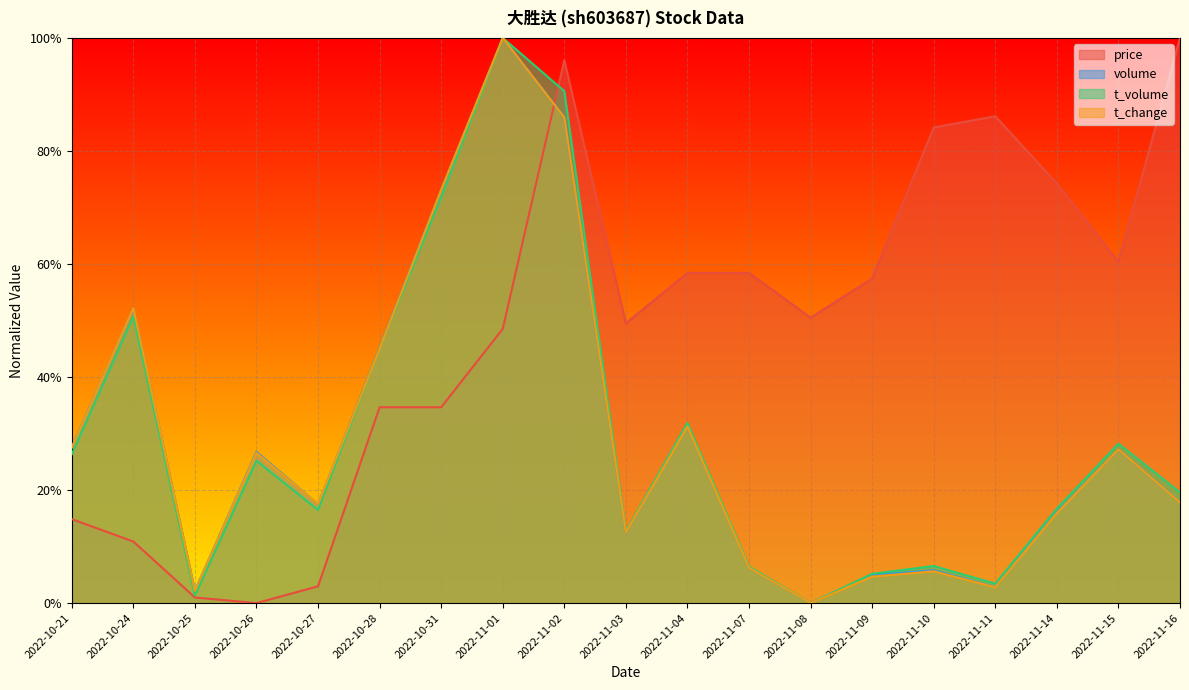

List the labels in order of volume value, smallest first.

2022-11-08, 2022-10-25, 2022-11-11, 2022-11-09, 2022-11-10, 2022-11-07, 2022-11-03, 2022-11-14, 2022-10-27, 2022-11-16, 2022-10-26, 2022-11-15, 2022-10-21, 2022-11-04, 2022-10-28, 2022-10-24, 2022-10-31, 2022-11-02, 2022-11-01